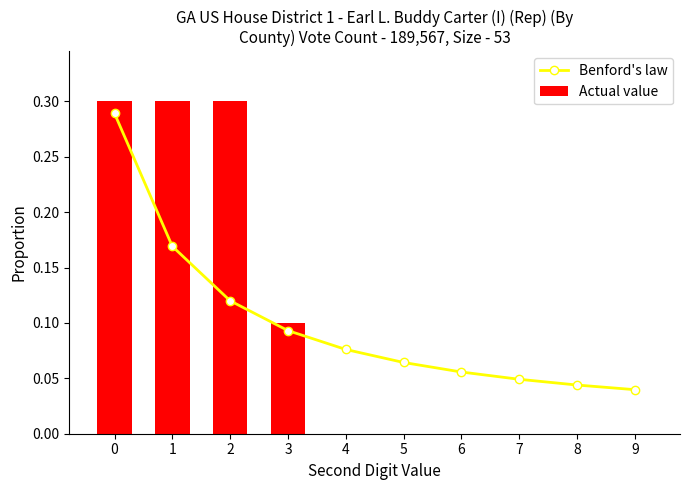

What is the maximum value shown in the chart?

0.3